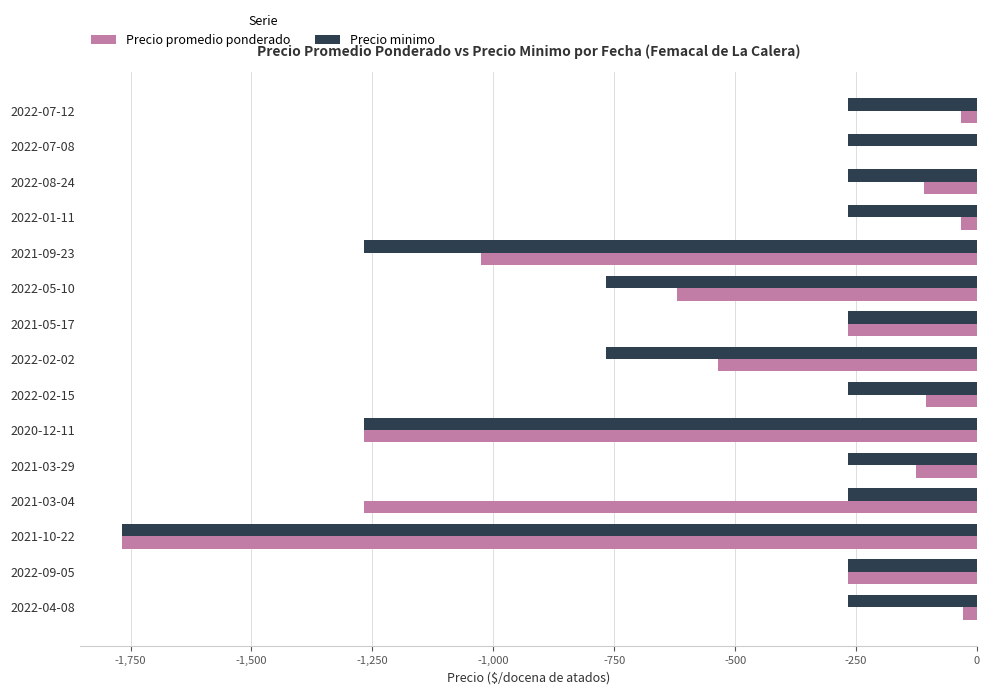

Is the value of Precio minimo at 2020-12-11 greater than the value of Precio promedio ponderado at 2022-07-08?

No